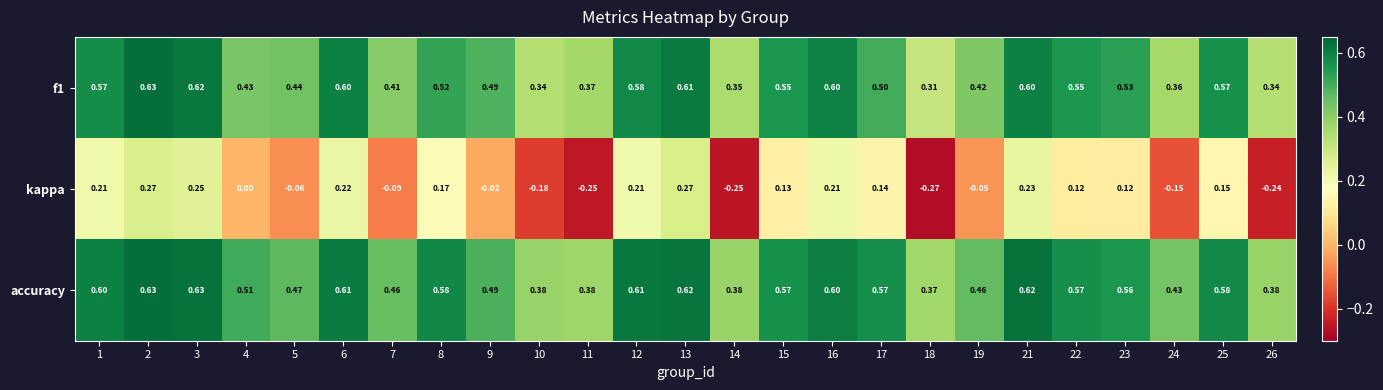

Which series has the largest total across all categories?

accuracy